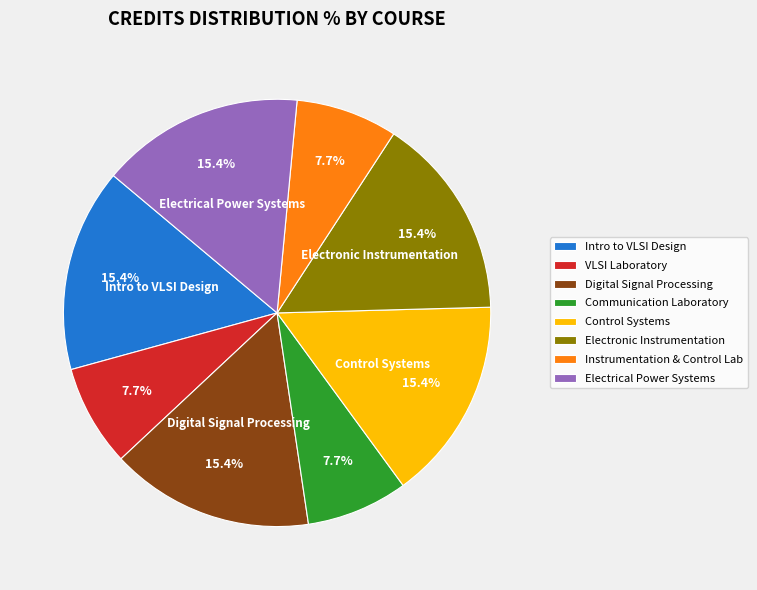

Count the number of slices in the pie.

8